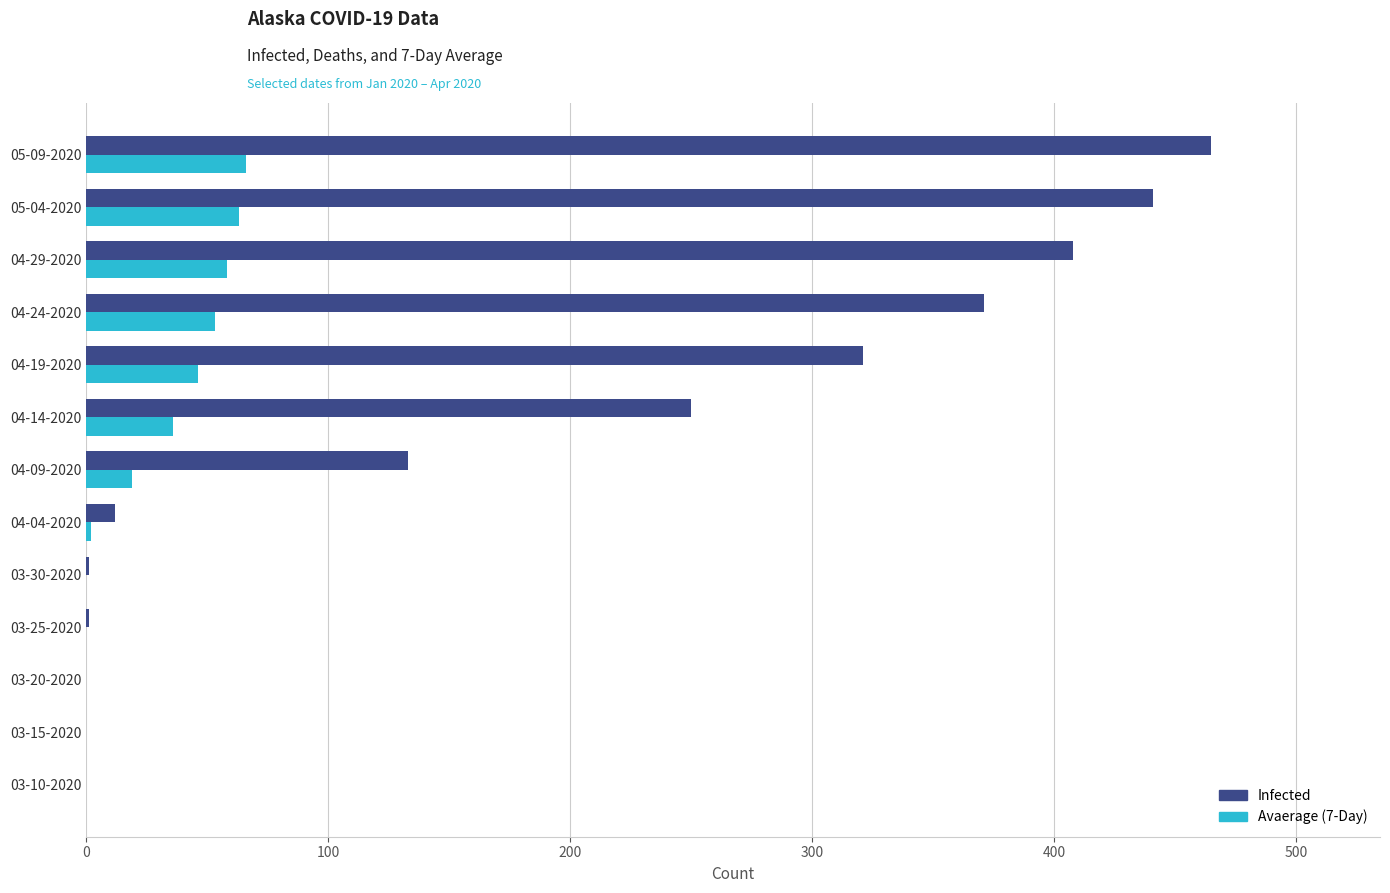

The value of Avaerage (7-Day) at 05-09-2020 is 66. True or false?

True